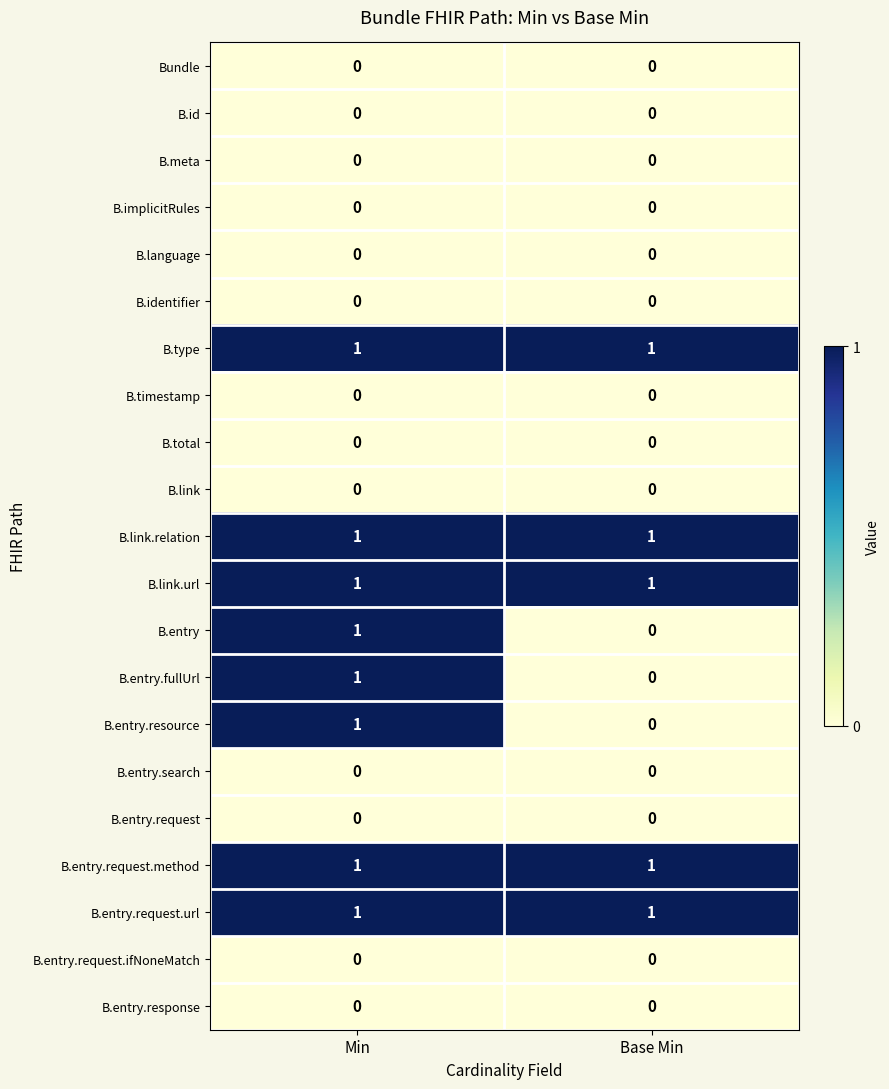

What is the total value across all series at Base Min?

5